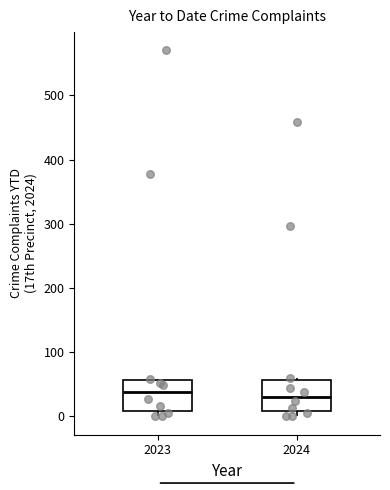

Reading left to right, transcribe this box plot: for each box, give where its median line is, the range the box spans, and where its two whiskers end, as read against the y-axis. The values are not printed on the chart, so give them approximately, as read against the axis.

2023: median 40, box 10 to 60, whiskers 0 to 60
2024: median 30, box 10 to 60, whiskers 0 to 60 (just above the box's upper edge)